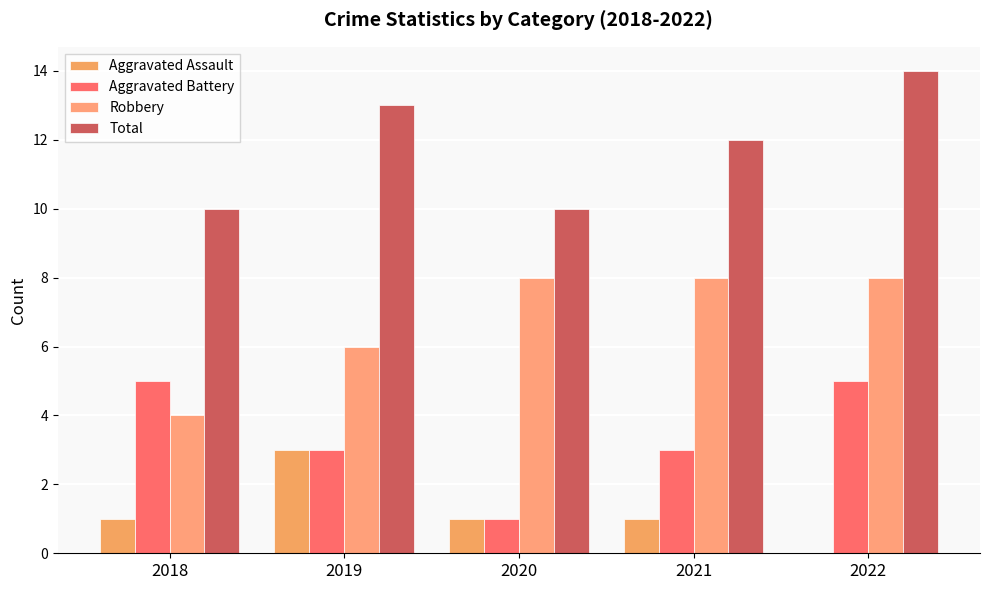

How many groups of bars are there?

5